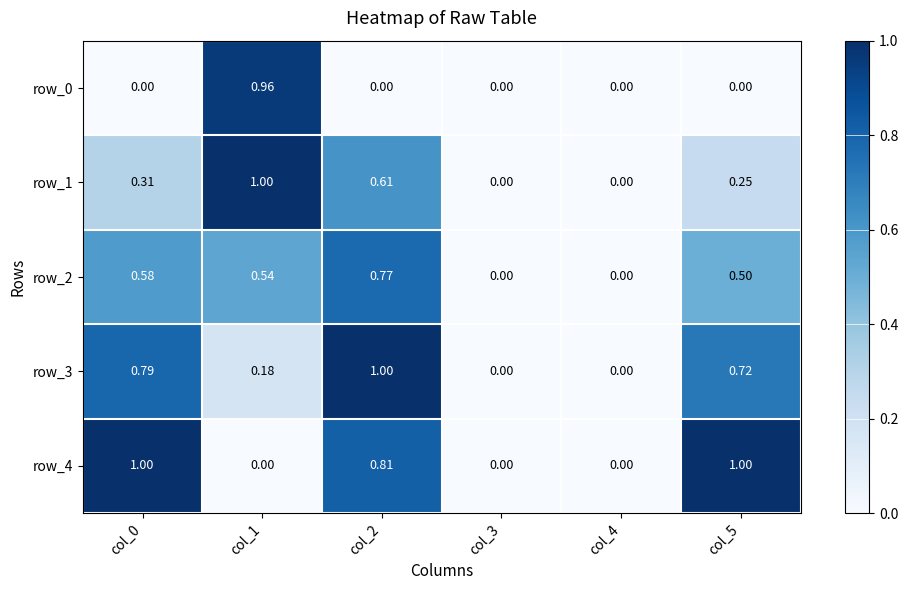

How many values in the row_3 series exceed 0?

4